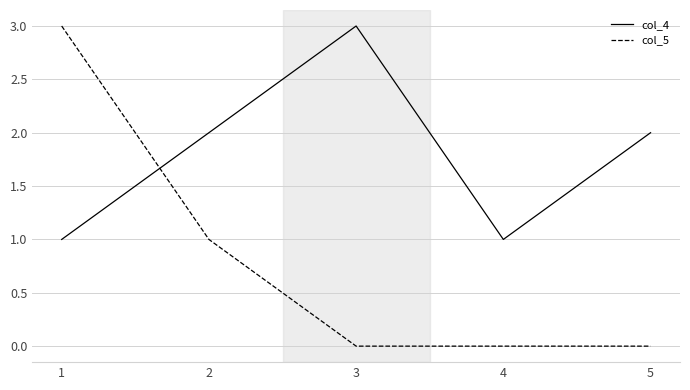

True or false: col_4 and col_5 intersect in this chart.

True